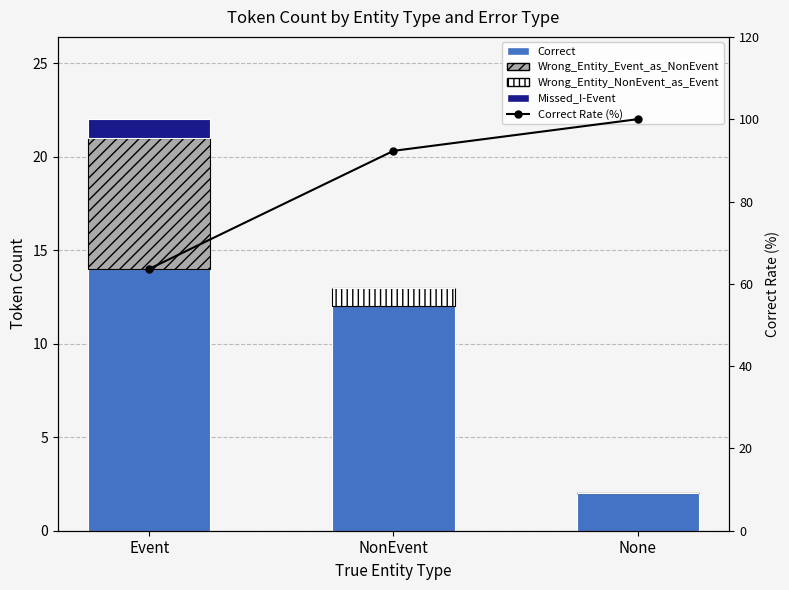

Reading right to left, extract all data points from this chart.

Correct: 2.0	12.0	14.0
Wrong_Entity_Event_as_NonEvent: 0.0	0.0	7.0
Wrong_Entity_NonEvent_as_Event: 0.0	1.0	0.0
Missed_I-Event: 0.0	0.0	1.0
Correct Rate (%): 100.0	92.3	63.6